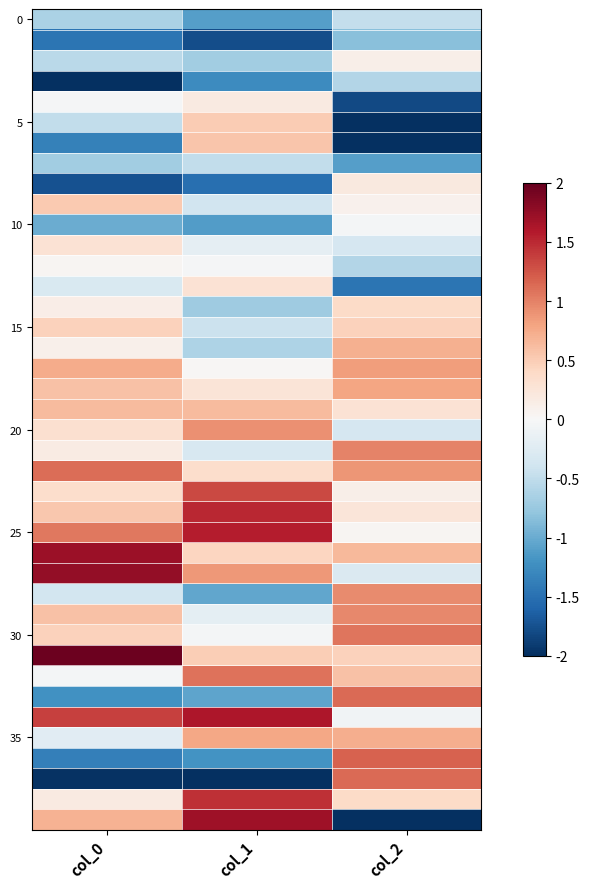

At how many categories does at least one series exceed 0?

3